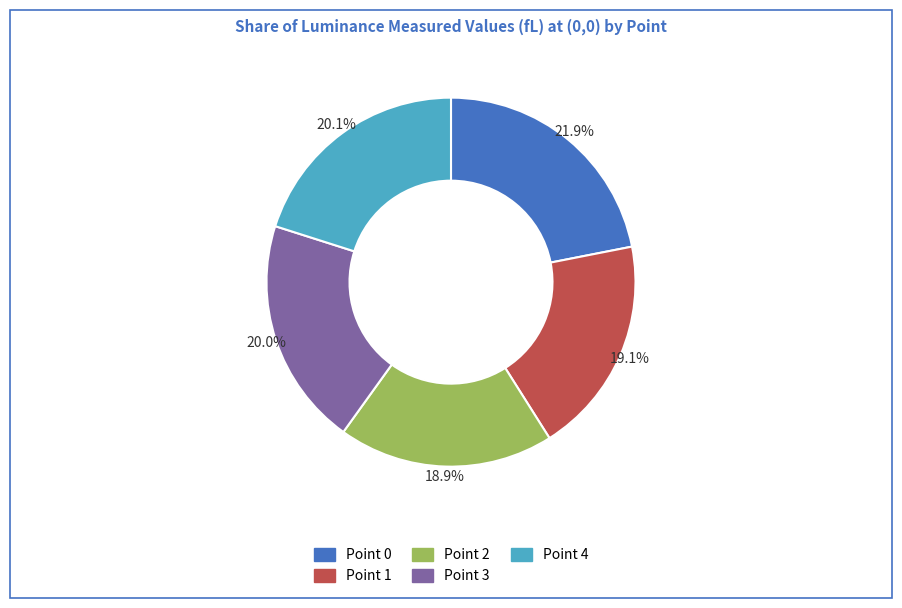

The Point 1 slice represents 32% of the pie. True or false?

False